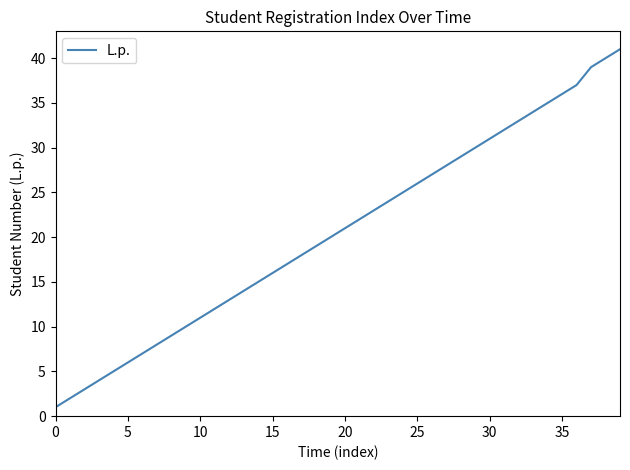

Reading right to left, what are all the values shown in this chart?

41	40	39	37	36	35	34	33	32	31	30	29	28	27	26	25	24	23	22	21	20	19	18	17	16	15	14	13	12	11	10	9	8	7	6	5	4	3	2	1